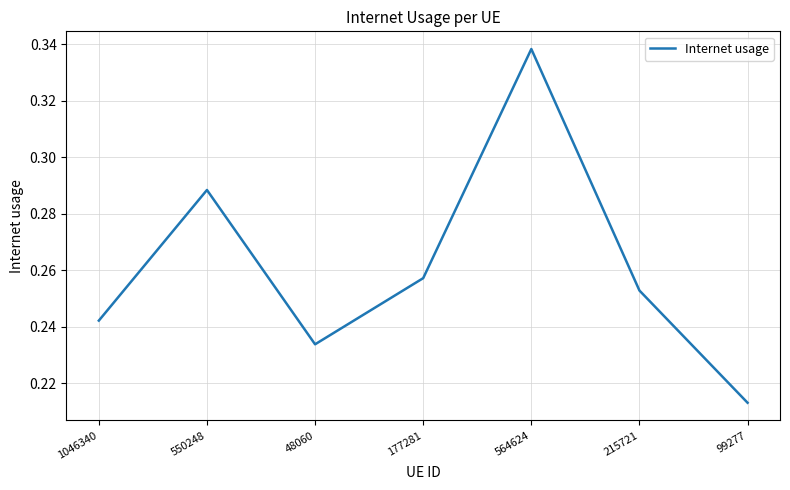

Which label corresponds to the largest value in the chart?

564624